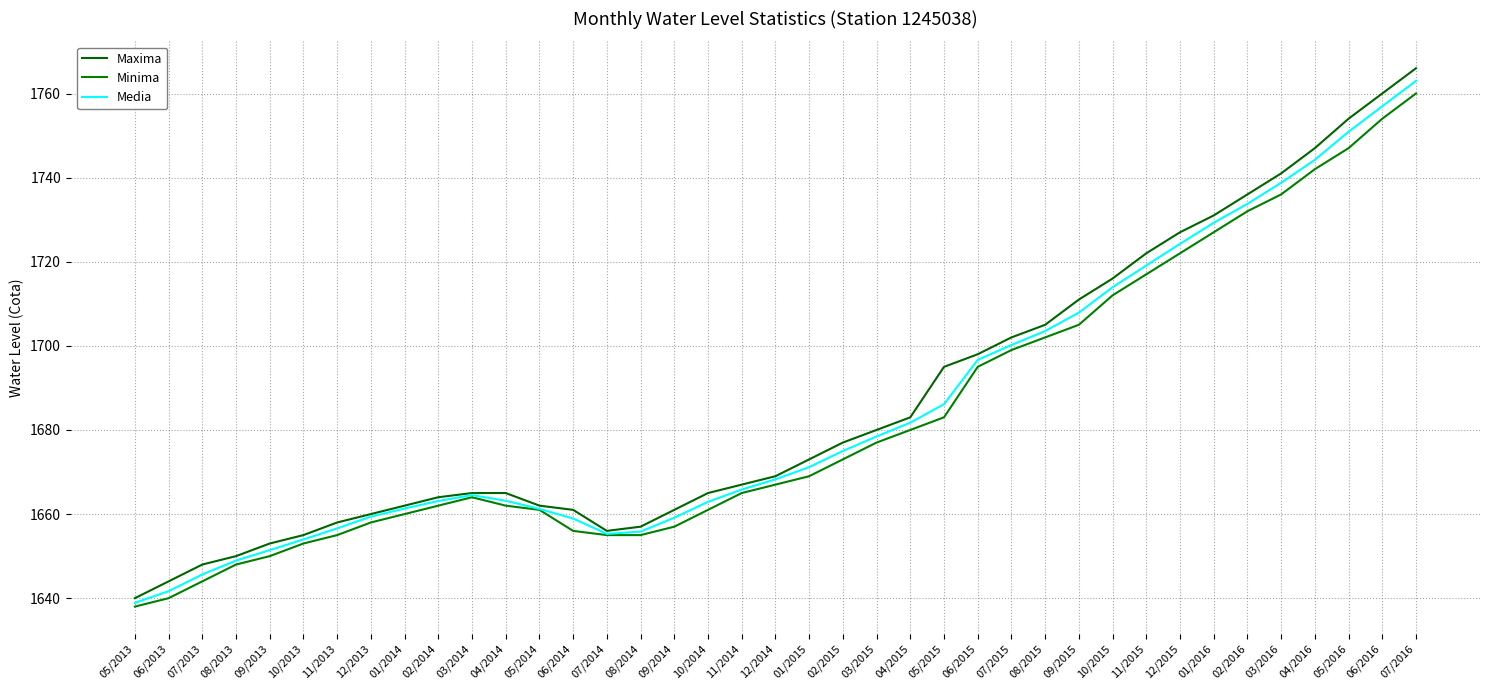

How many lines are shown in the chart?

3